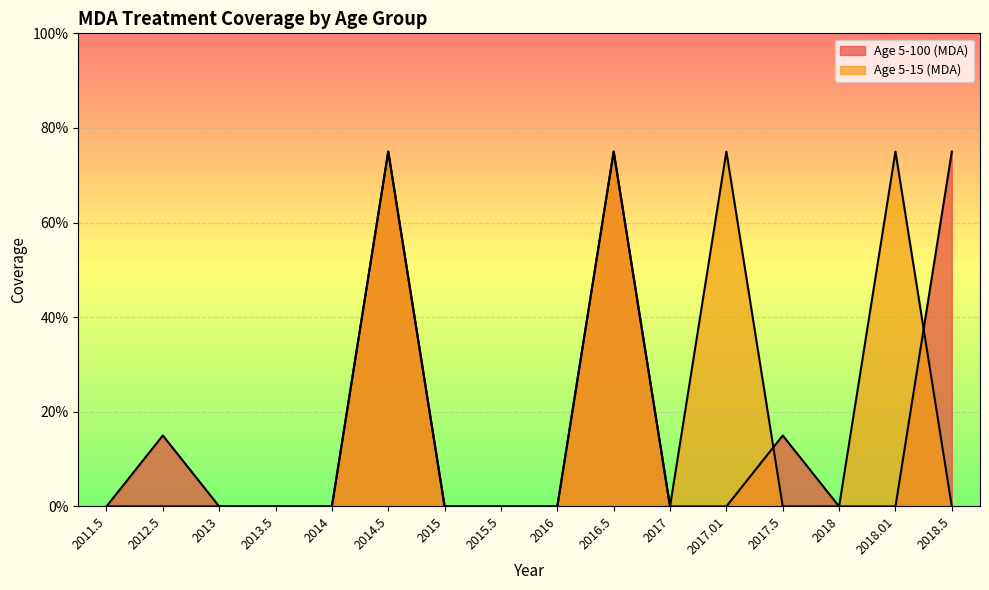

What position from the right is 2014?

12